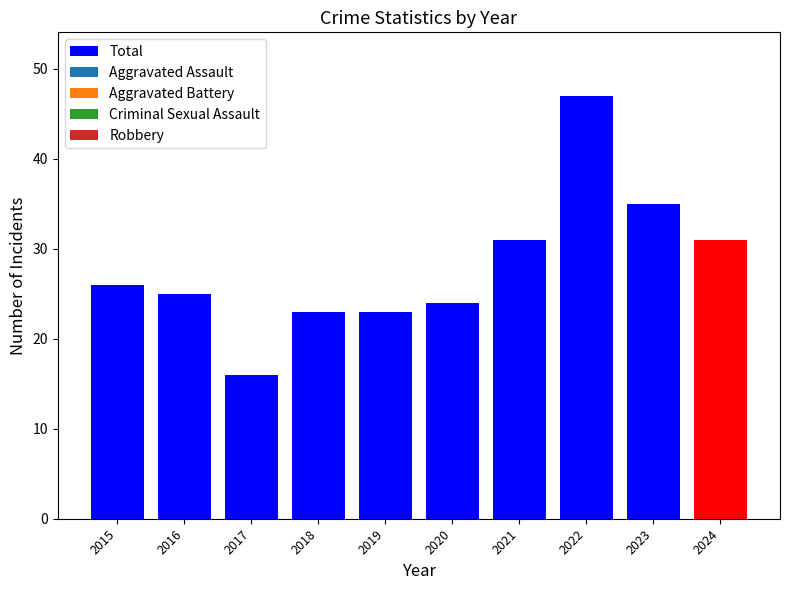

Approximately how many times larger is the value at 2023 compared to 2018?

1.5